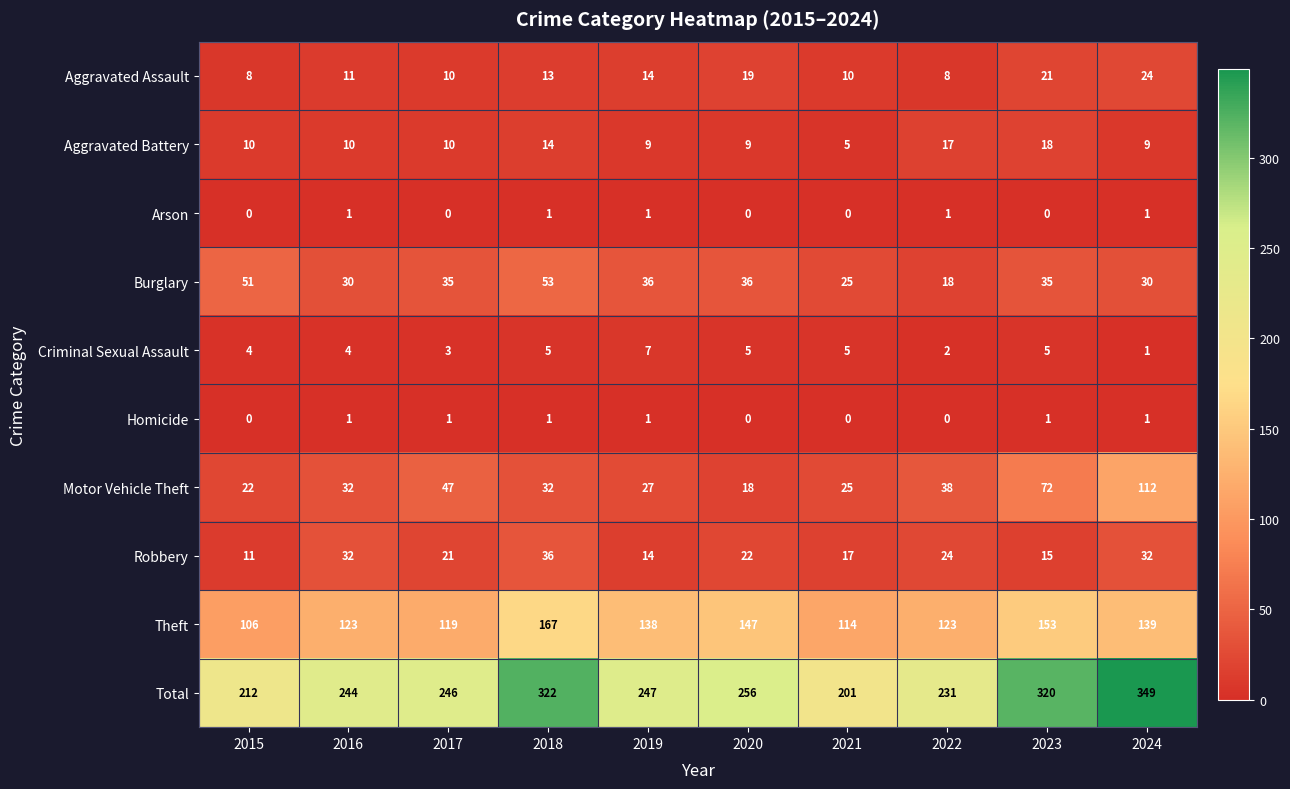

What is the difference between the maximum and second lowest values in the Criminal Sexual Assault series?

5